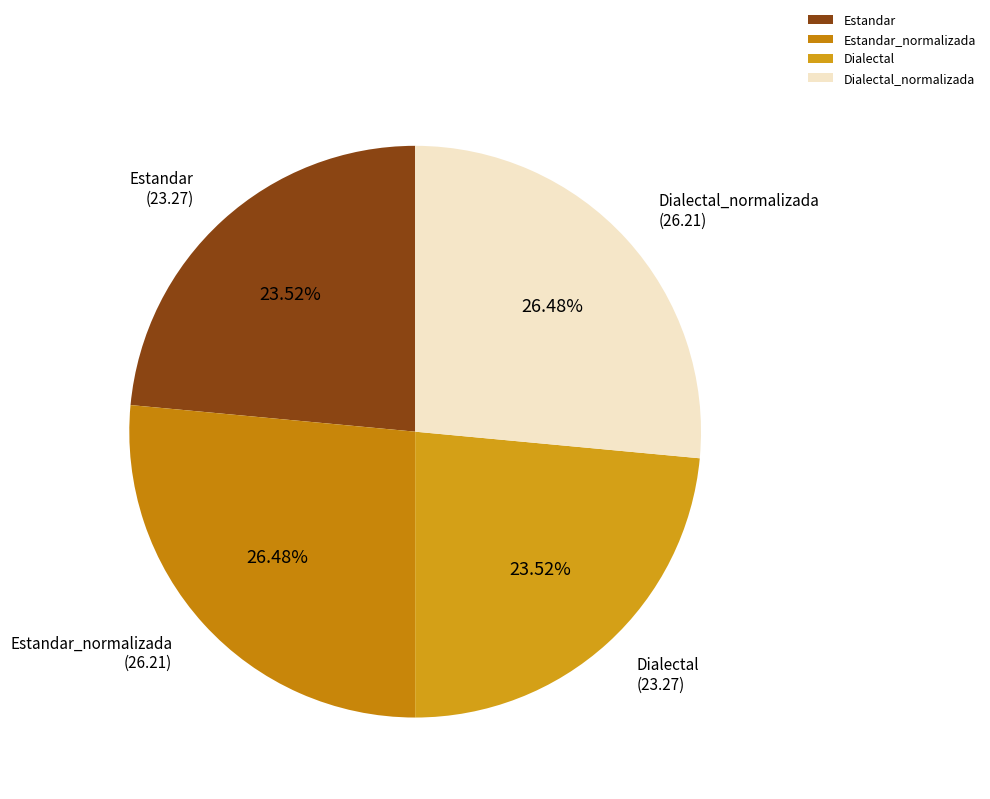

True or false: Estandar_normalizada accounts for 18% of the total.

False